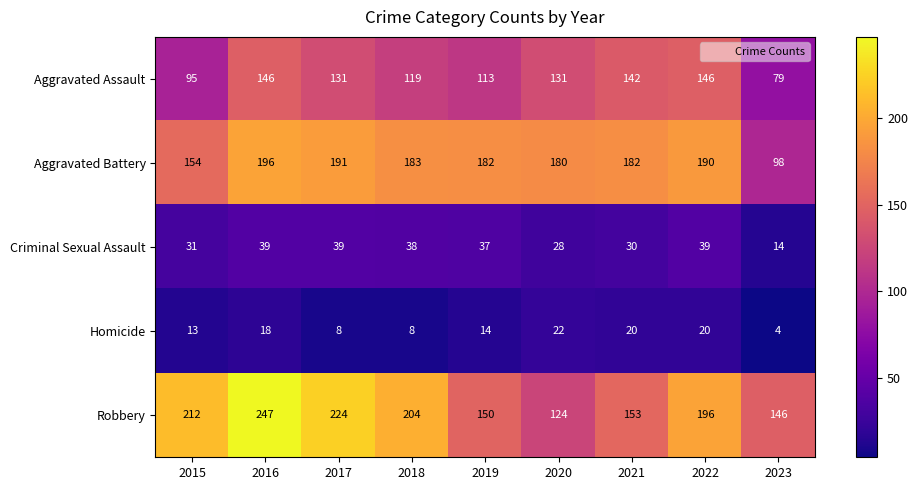

Which series has the widest spread of values?

Robbery